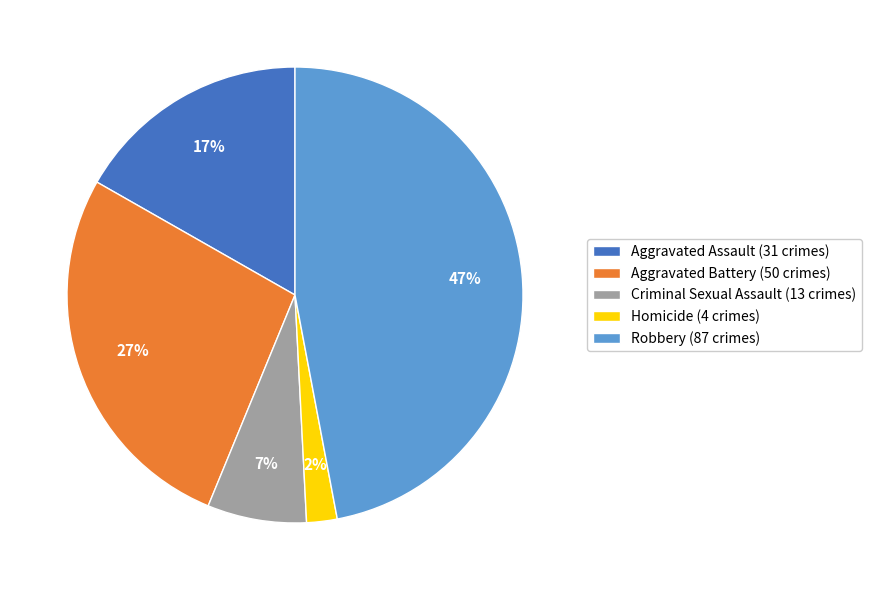

What is the ratio of the value at Aggravated Assault to the value at Criminal Sexual Assault?

2.4